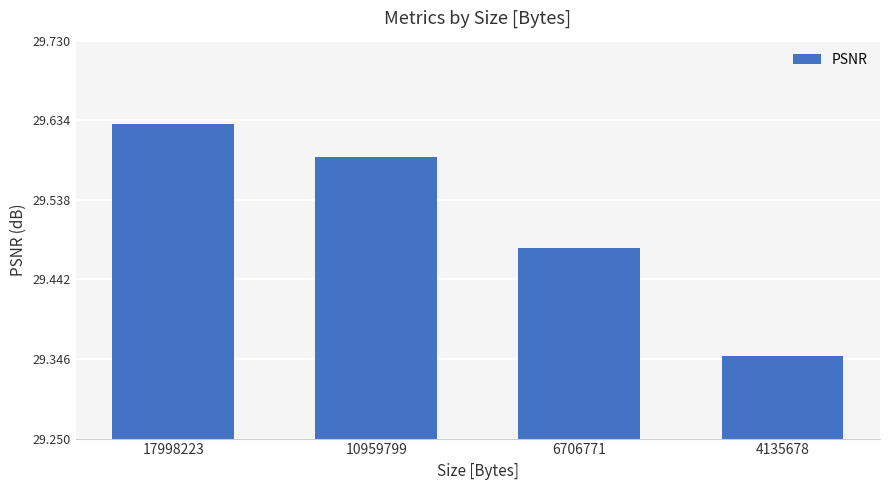

The chart shows a value of 6.8 at 10959799. True or false?

False